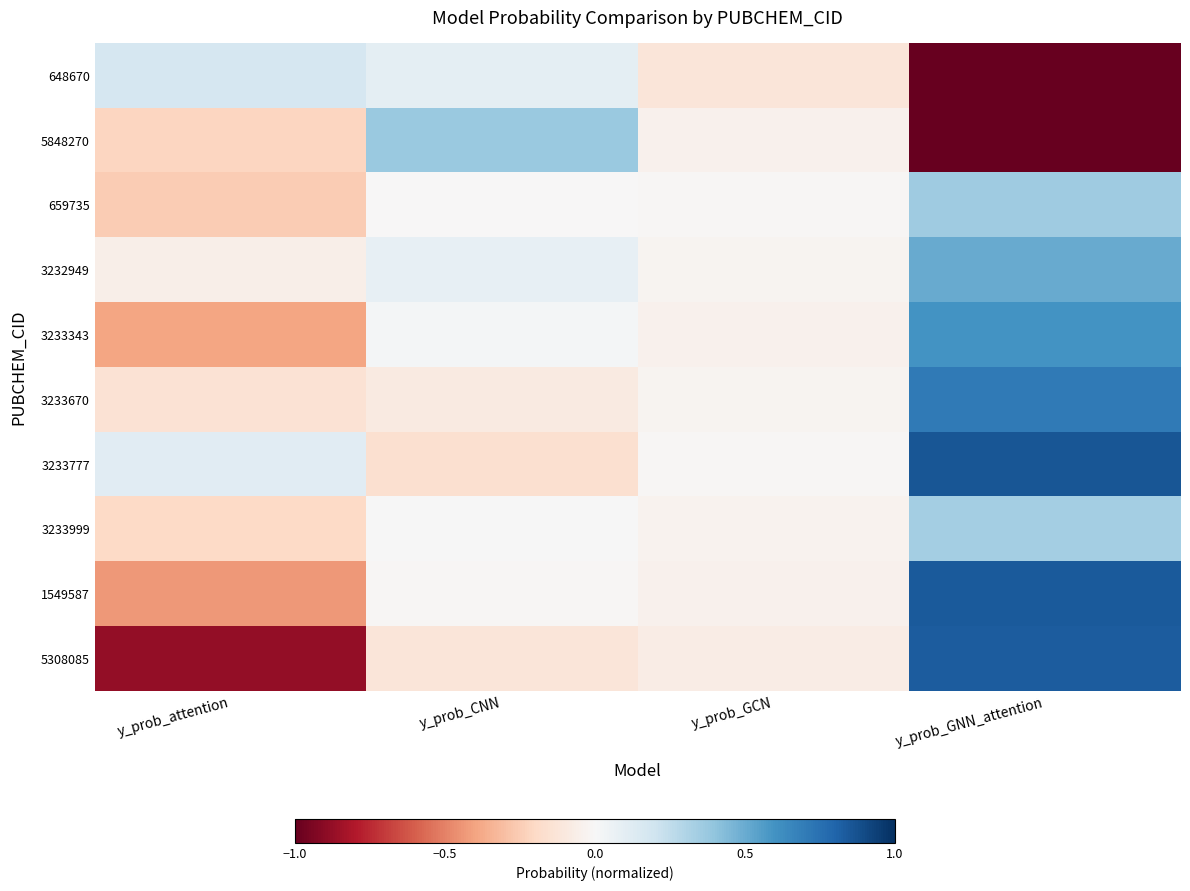

At how many categories does at least one series exceed 0?

3